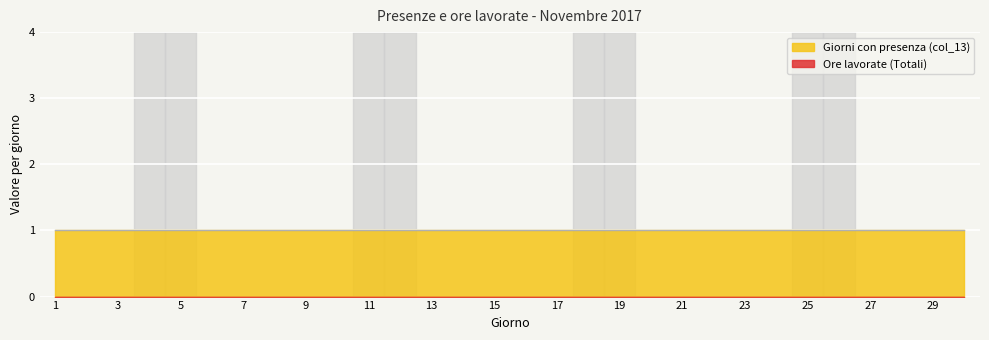

What is the sum of the Giorni con presenza (col_13) values at 28 and 25?

2